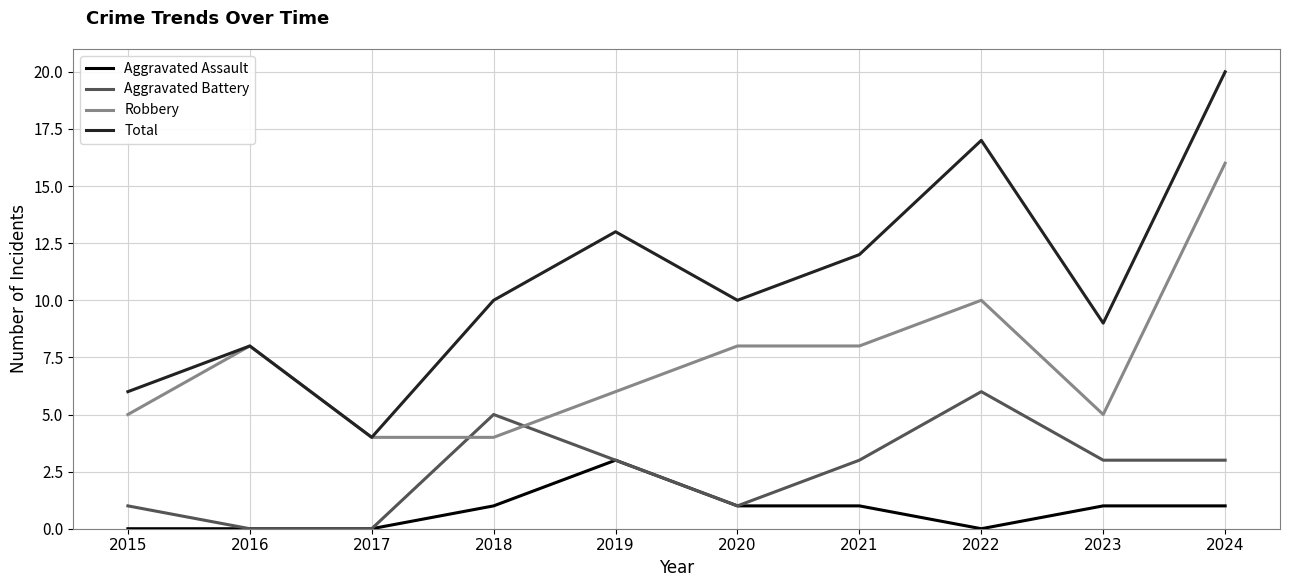

Reading left to right, extract all data points from this chart.

Aggravated Assault: 2015=0	2016=0	2017=0	2018=1	2019=3	2020=1	2021=1	2022=0	2023=1	2024=1
Aggravated Battery: 2015=1	2016=0	2017=0	2018=5	2019=3	2020=1	2021=3	2022=6	2023=3	2024=3
Robbery: 2015=5	2016=8	2017=4	2018=4	2019=6	2020=8	2021=8	2022=10	2023=5	2024=16
Total: 2015=6	2016=8	2017=4	2018=10	2019=13	2020=10	2021=12	2022=17	2023=9	2024=20